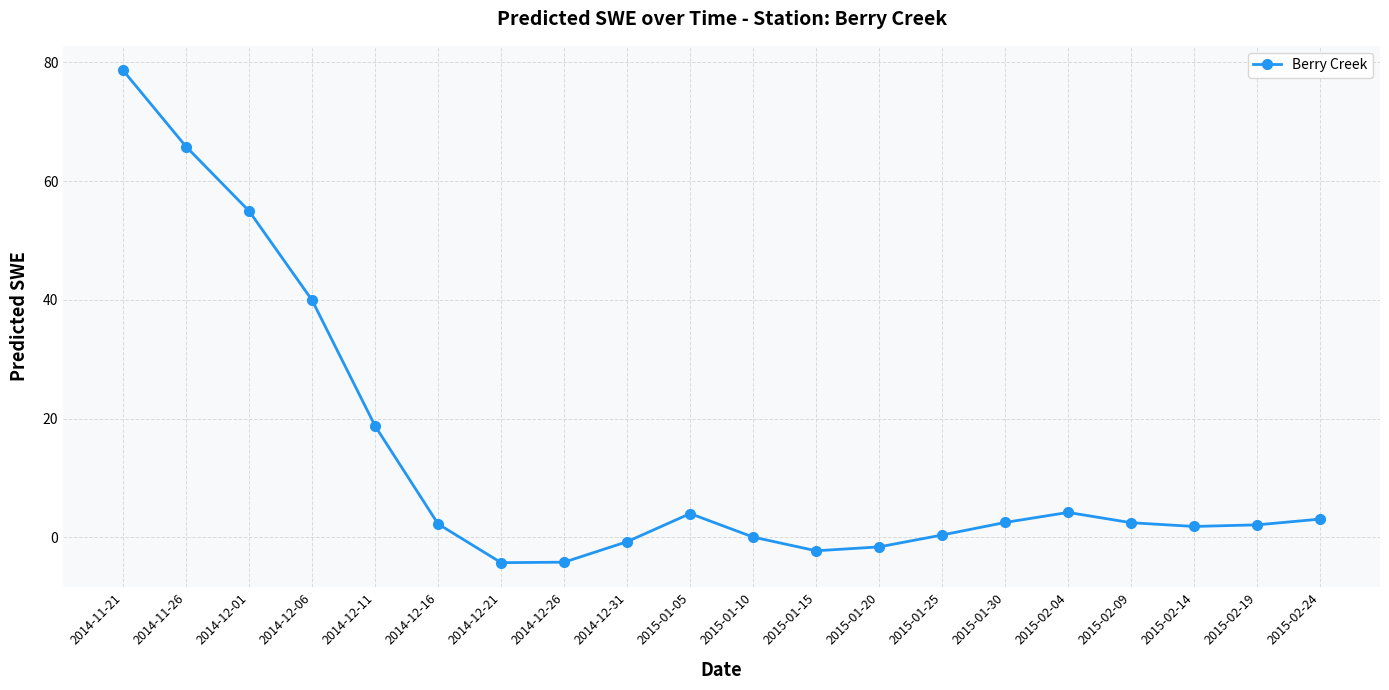

At which label is the value closest to 37?

2014-12-06